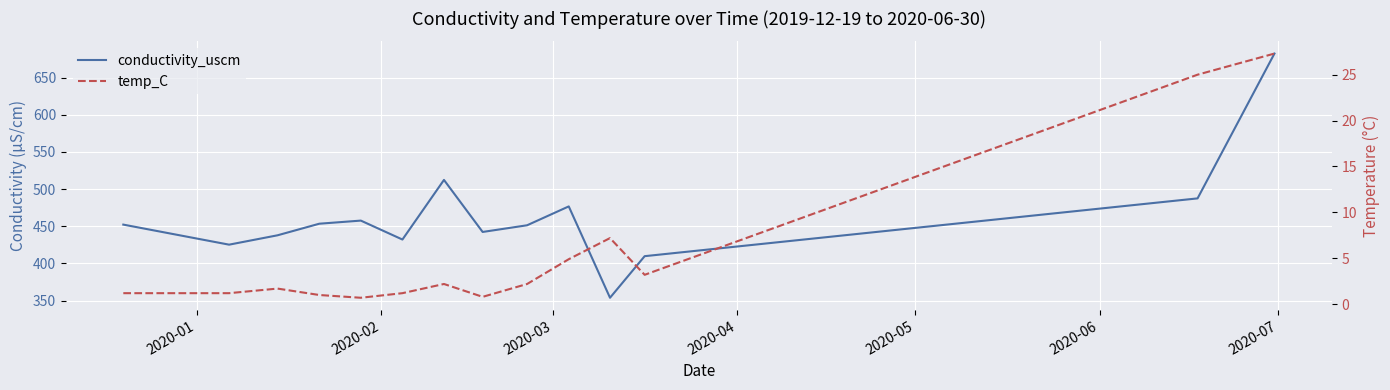

True or false: conductivity_uscm and temp_C cross at least once.

False